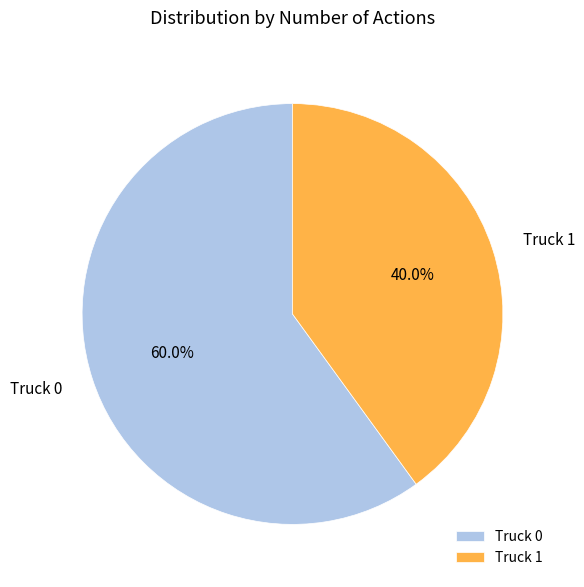

To the nearest percent, what percentage of the pie is Truck 0?

60%